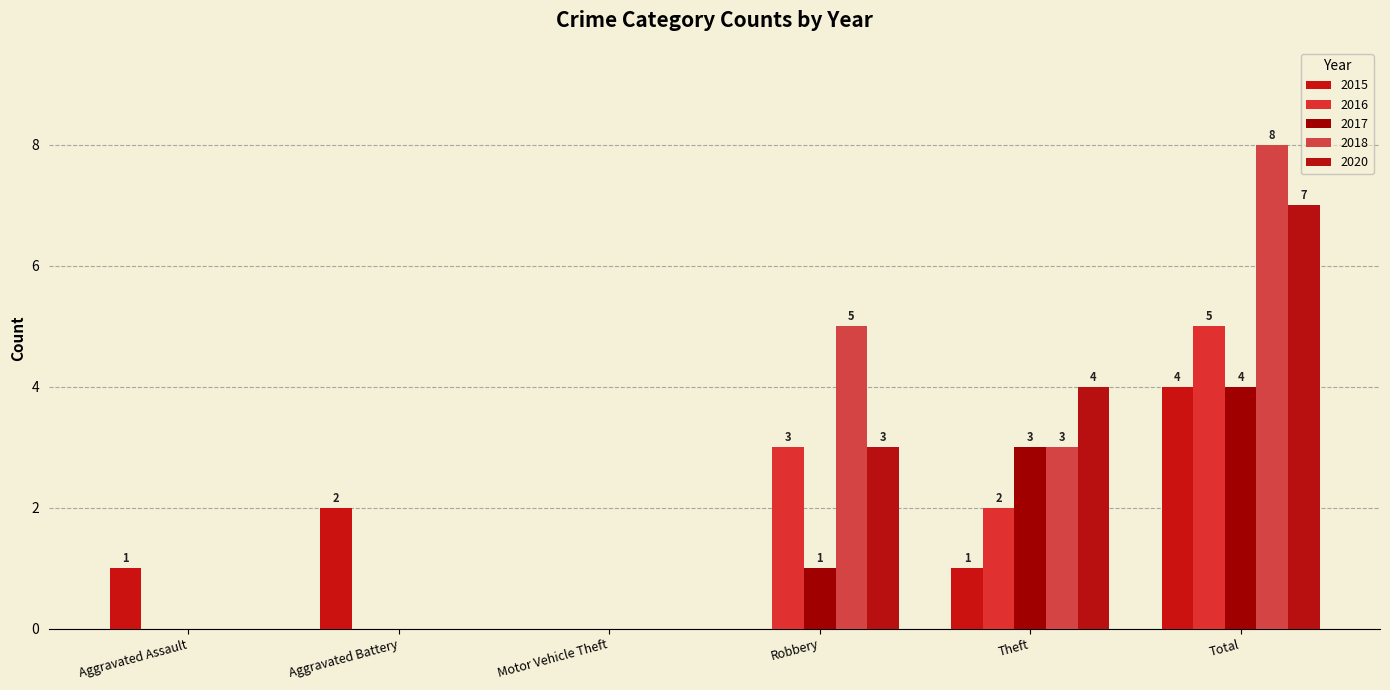

Which label corresponds to the largest value in the chart?

Total